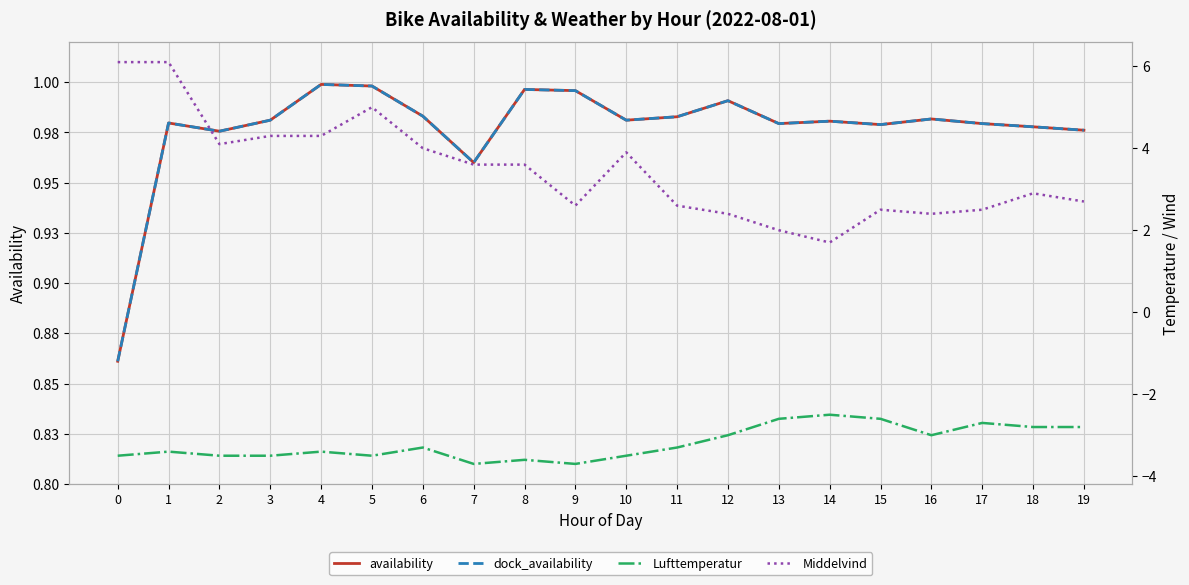

List the series in order of their peak value, lowest first.

Lufttemperatur, availability, dock_availability, Middelvind